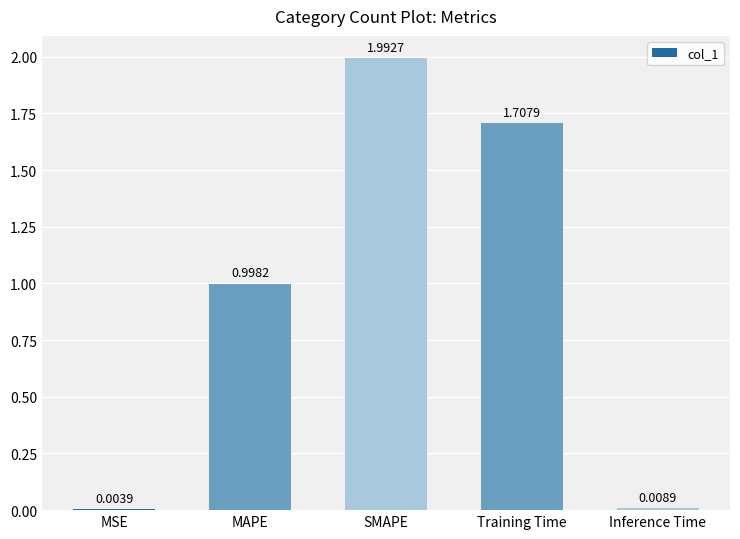

What is the average value?

0.9